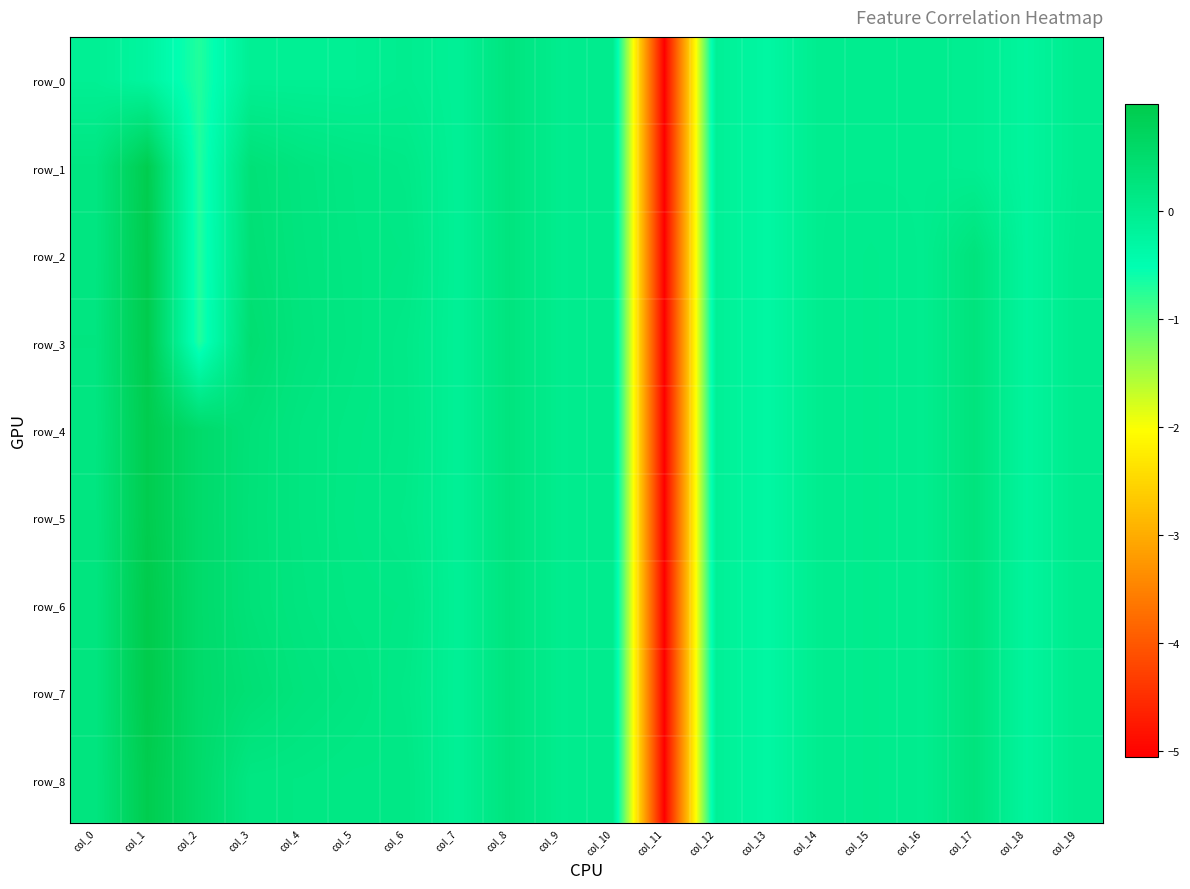

Rank the series by their maximum value, from lowest to highest.

row_0, row_1, row_4, row_5, row_8, row_2, row_3, row_6, row_7